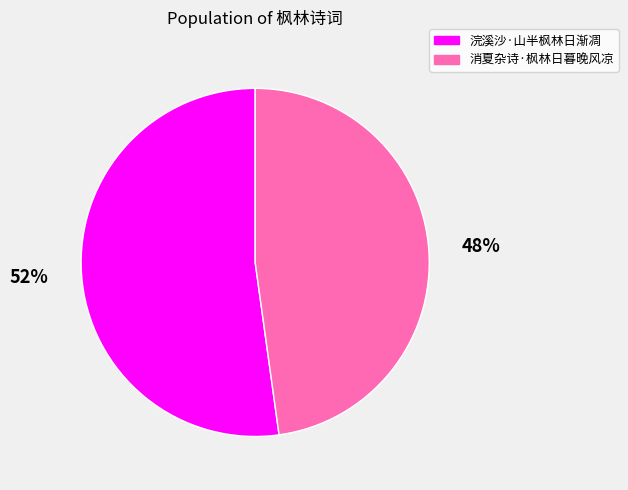

The 消夏杂诗·枫林日暮晚风凉 slice represents 41% of the pie. True or false?

False